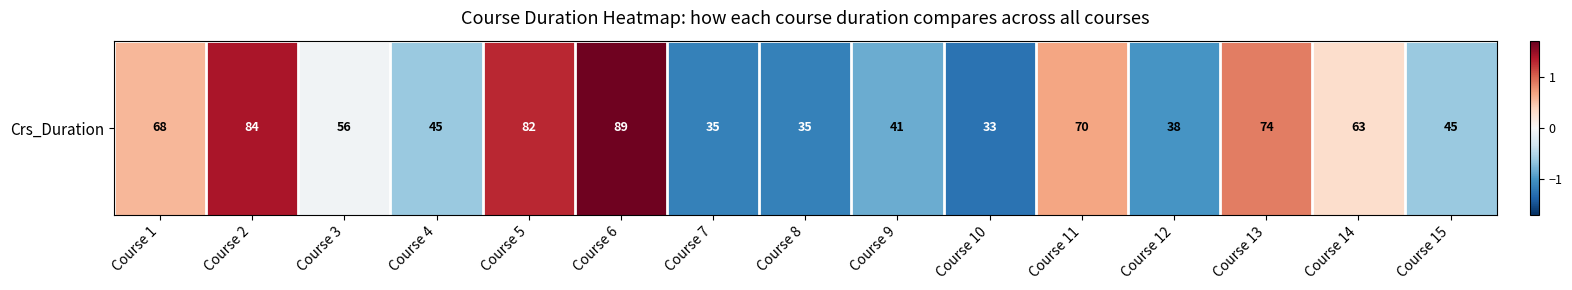

True or false: the data shows -1.2 at Course 7.

True